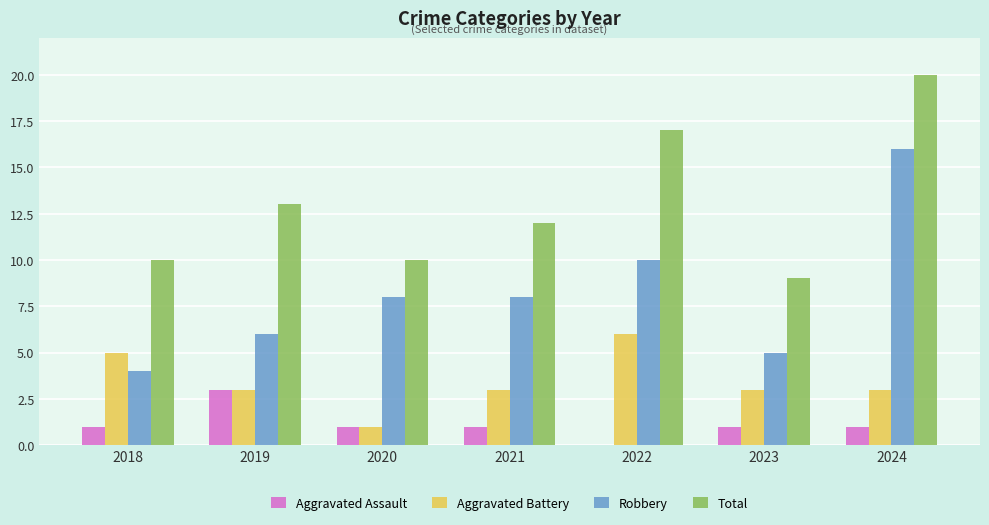

Is the value of Aggravated Assault at 2022 greater than the value of Aggravated Battery at 2022?

No